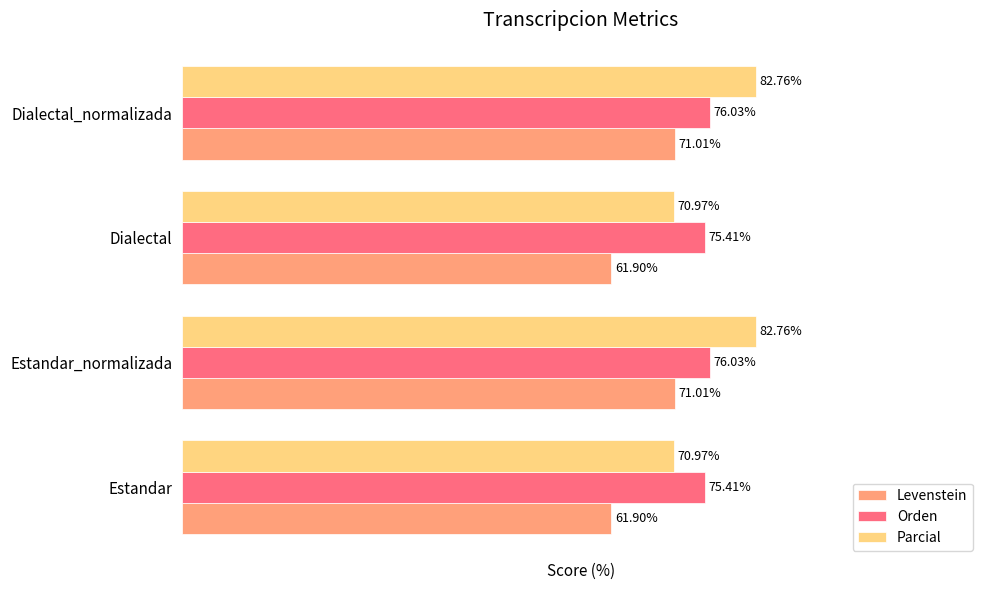

At Dialectal_normalizada, list the series in order from smallest to largest.

Levenstein, Orden, Parcial